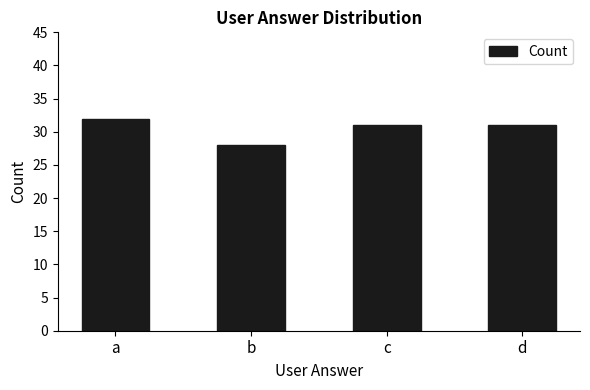

What is the value of the 1st bar from the left?

32